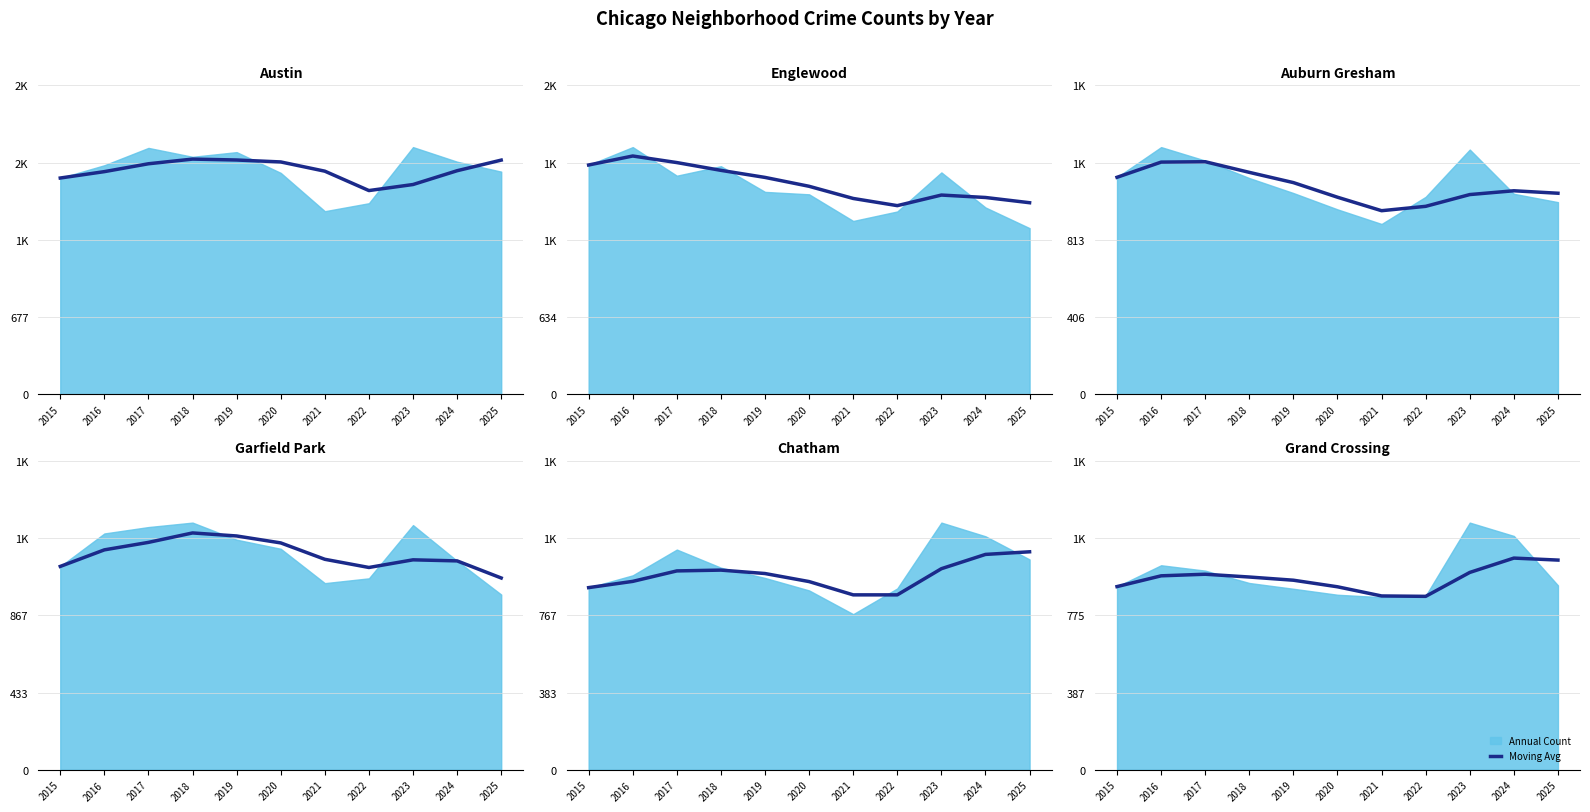

What is the difference between the second highest and minimum values?

182